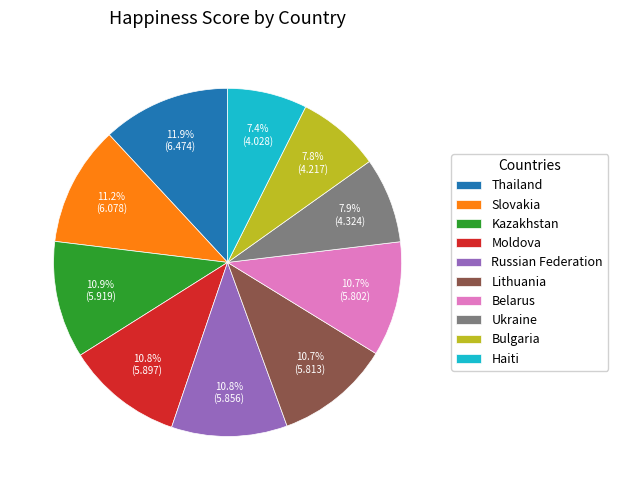

What is the largest slice in the pie chart?

Thailand